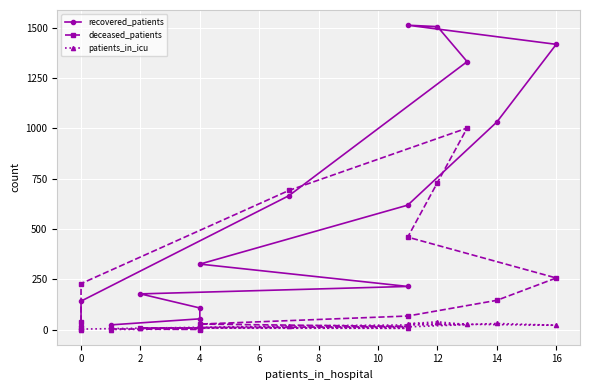

Is it true that deceased_patients equals 3 at 0?

False